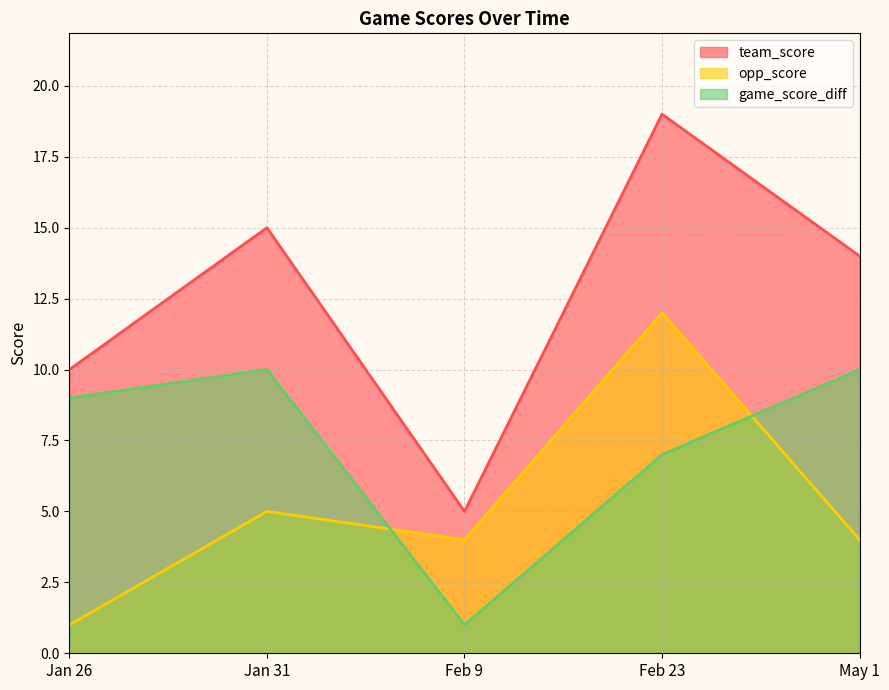

How many values in the opp_score series exceed 4?

2